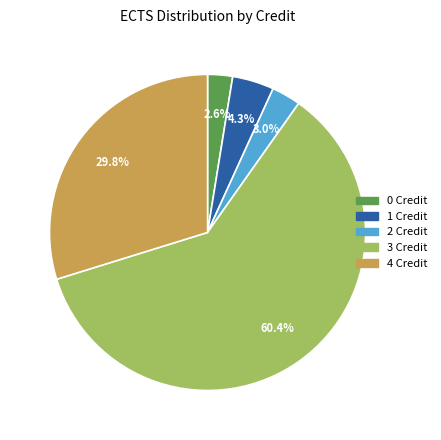

Does any single category account for the majority?

Yes